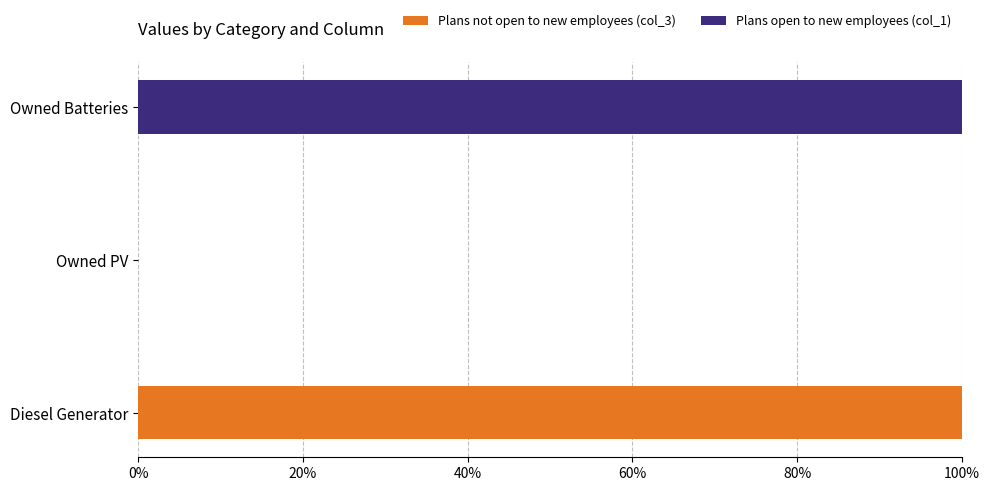

Which category has the highest value in the Plans not open to new employees (col_3) series?

Diesel Generator